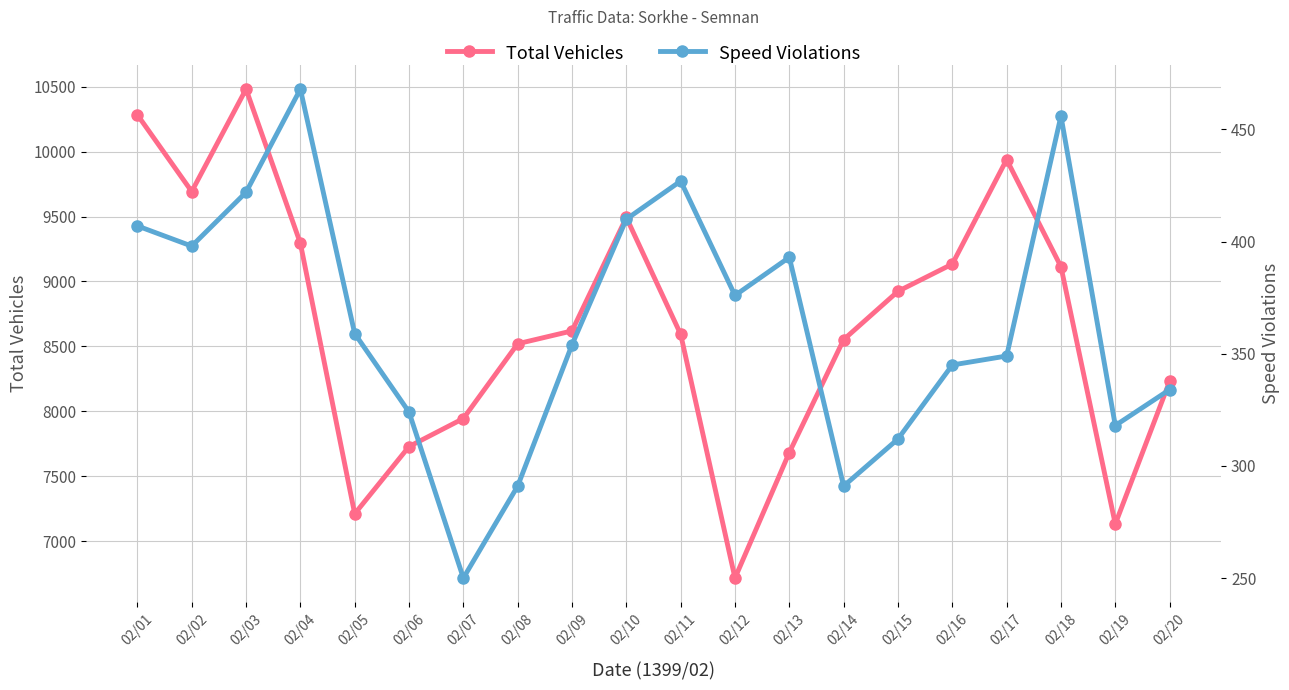

Between 02/02 and 02/07, which series saw the biggest shift?

Total Vehicles